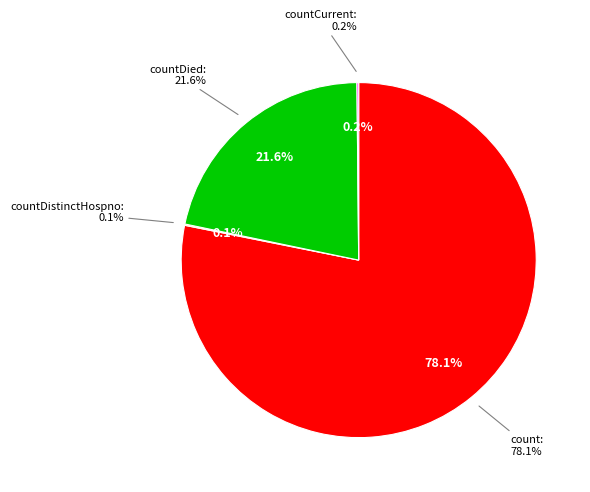

Which has a higher value, count or countDistinctHospno?

count